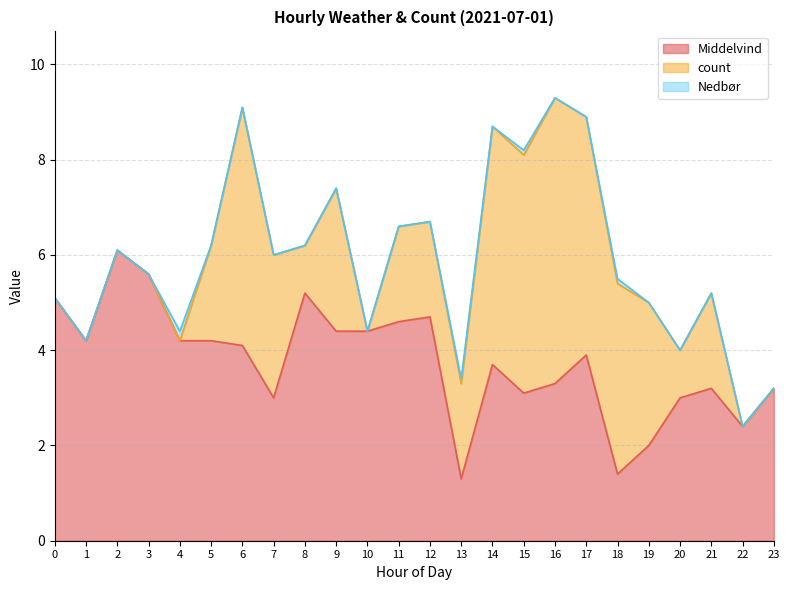

What are all the series names shown in the legend?

Middelvind, count, Nedbør